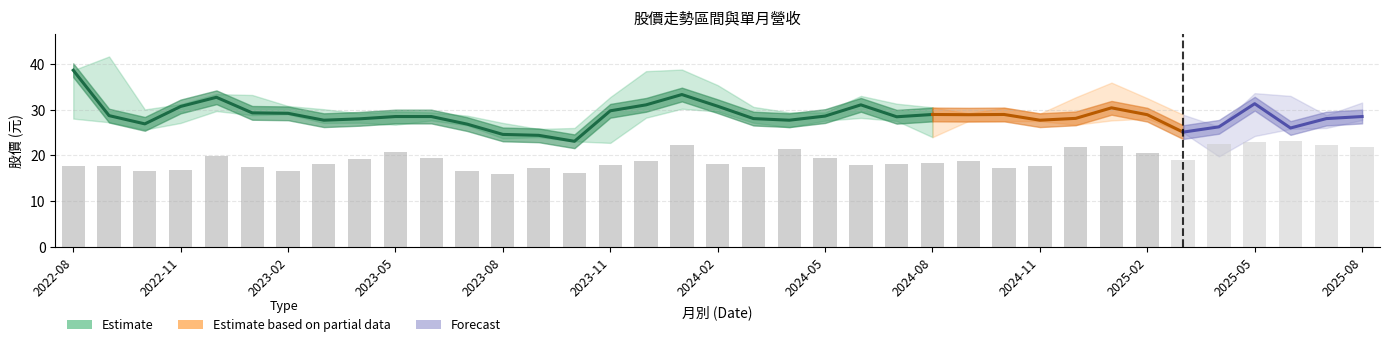

What is the sum of the 收盤 values at 2024-09 and 2024-11?

56.6